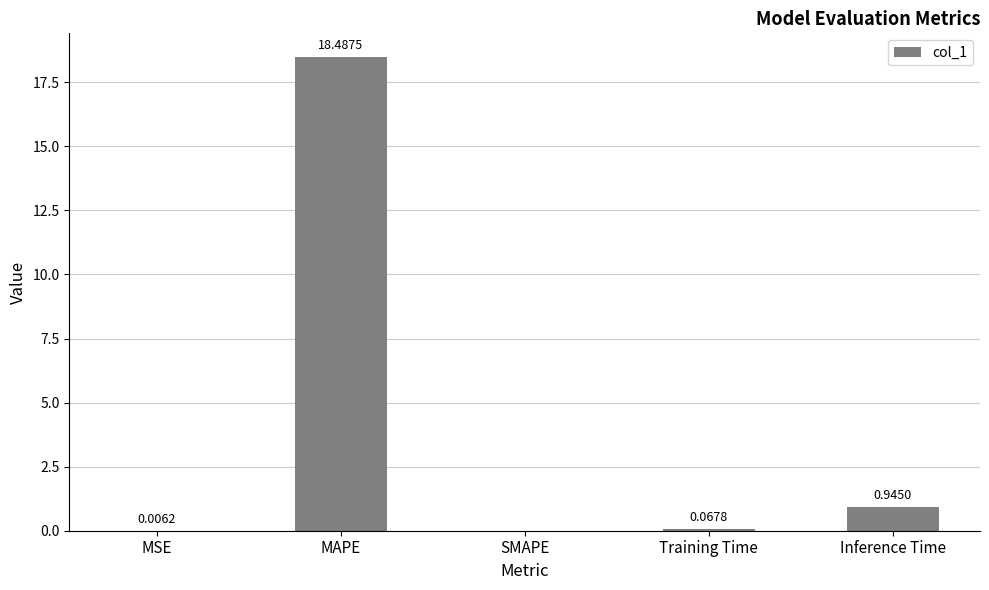

How many distinct data groups are displayed?

1